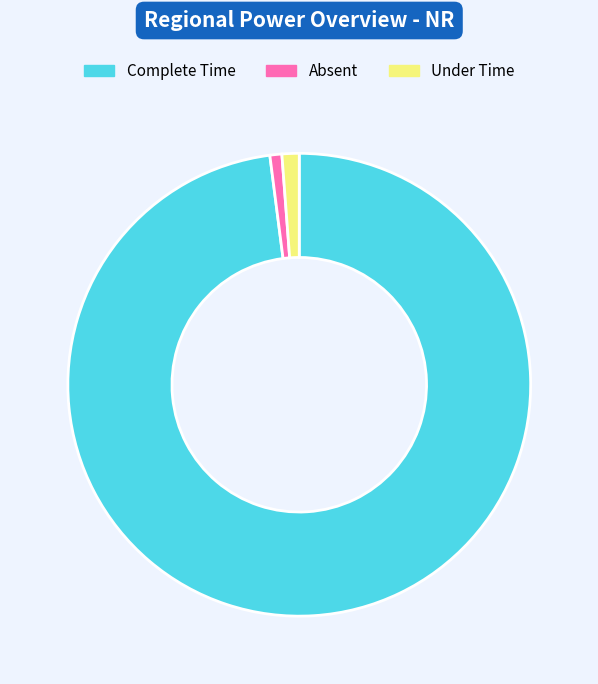

Does any single category account for the majority?

Yes